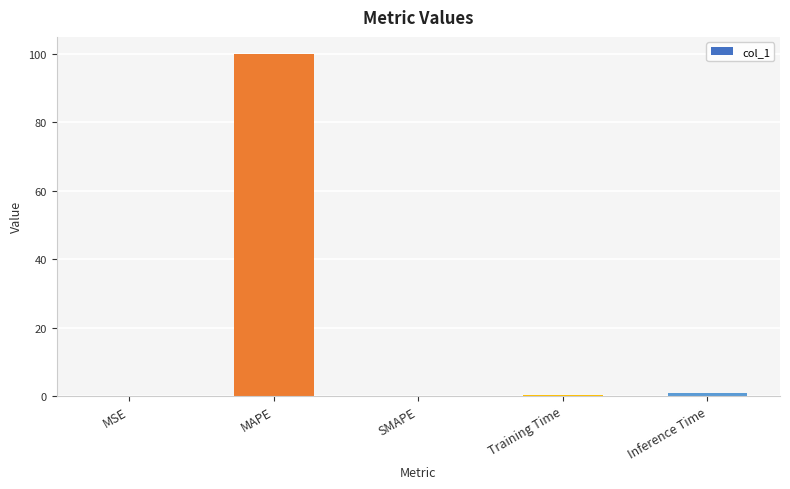

What is the approximate value at MAPE?

100.0